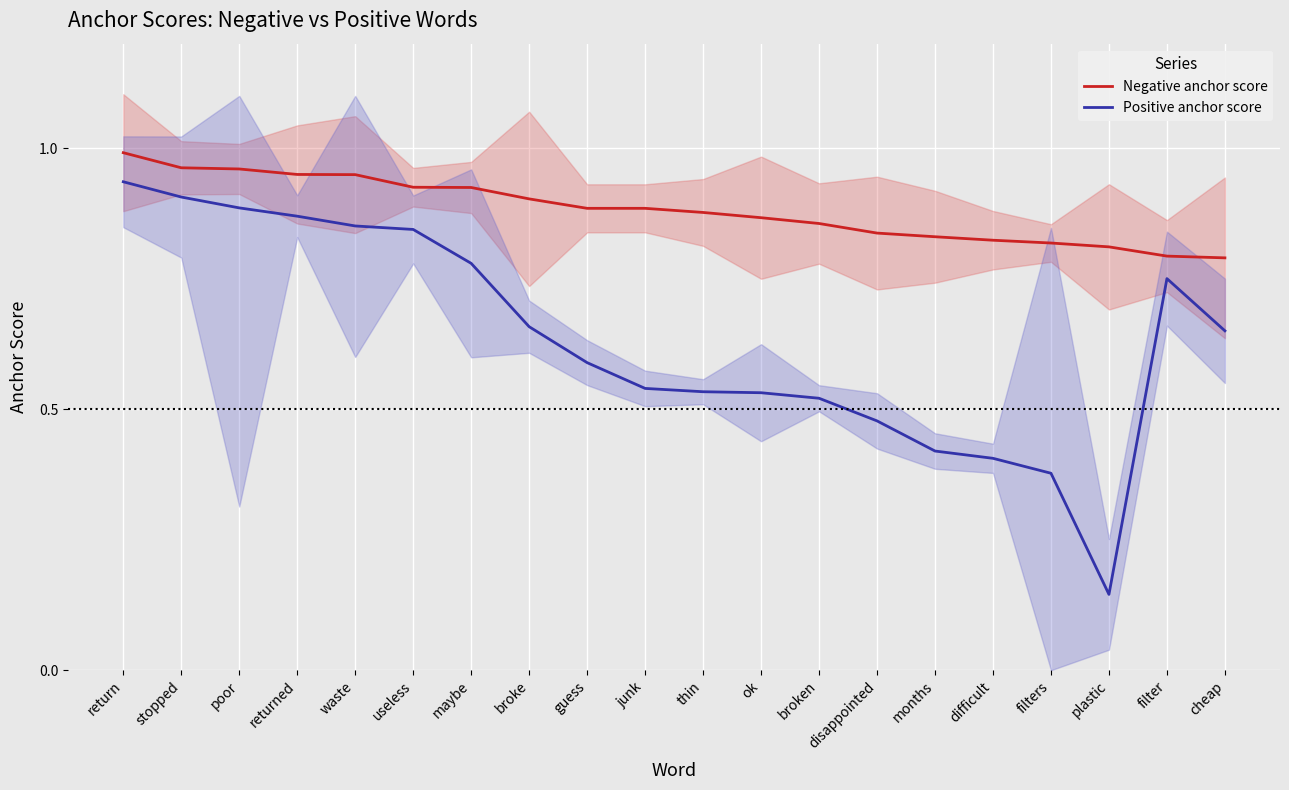

Rank the series by their maximum value, from lowest to highest.

Positive anchor score, Negative anchor score